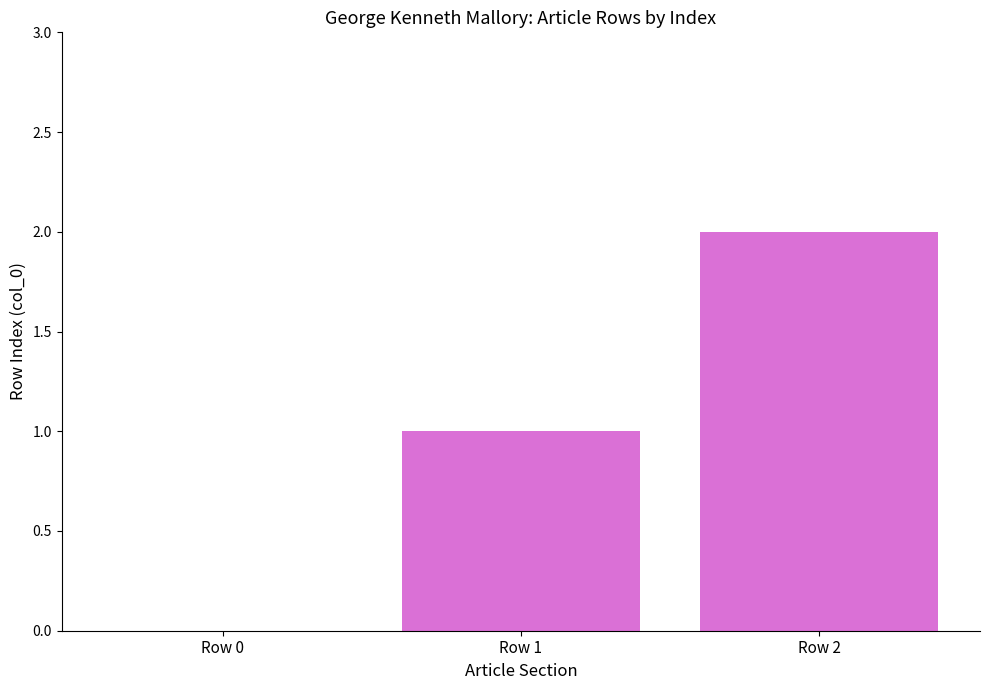

Count the number of data series in this chart.

1